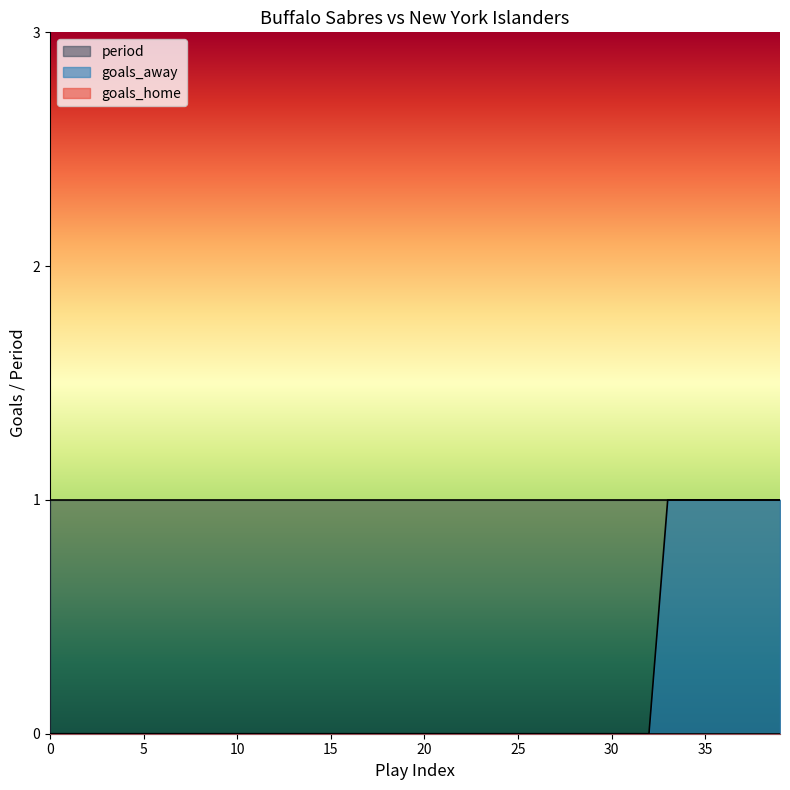

True or false: goals_away has a value of 0 at 8.

False